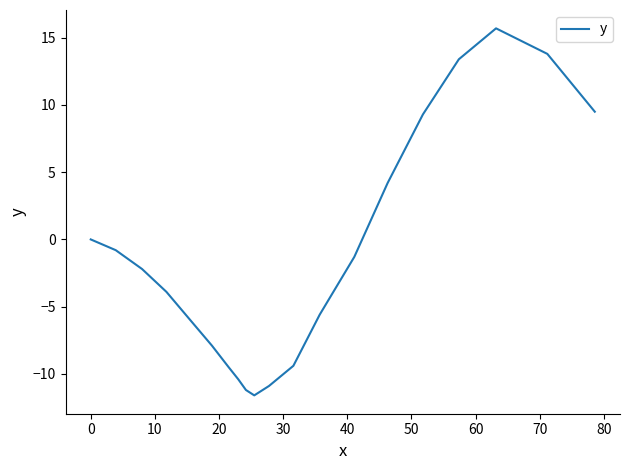

How many values exceed -2?

9